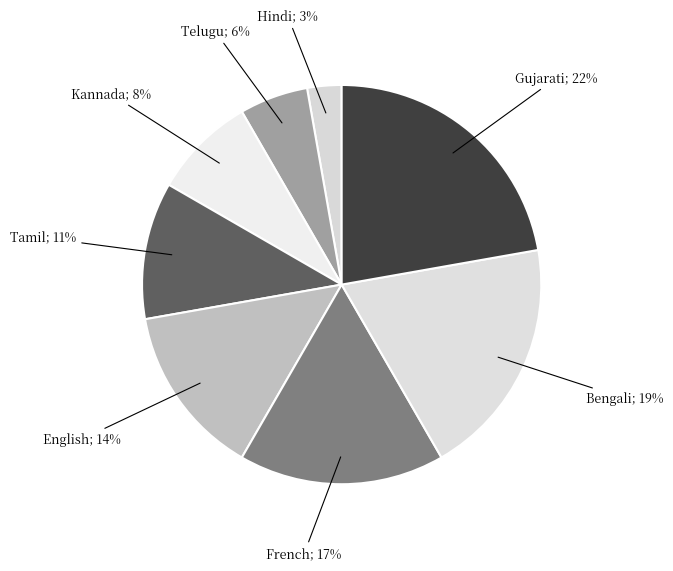

How many segments does this pie chart have?

8